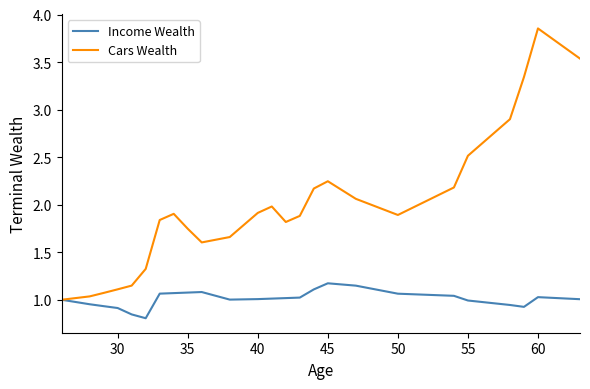

How many lines are shown in the chart?

2